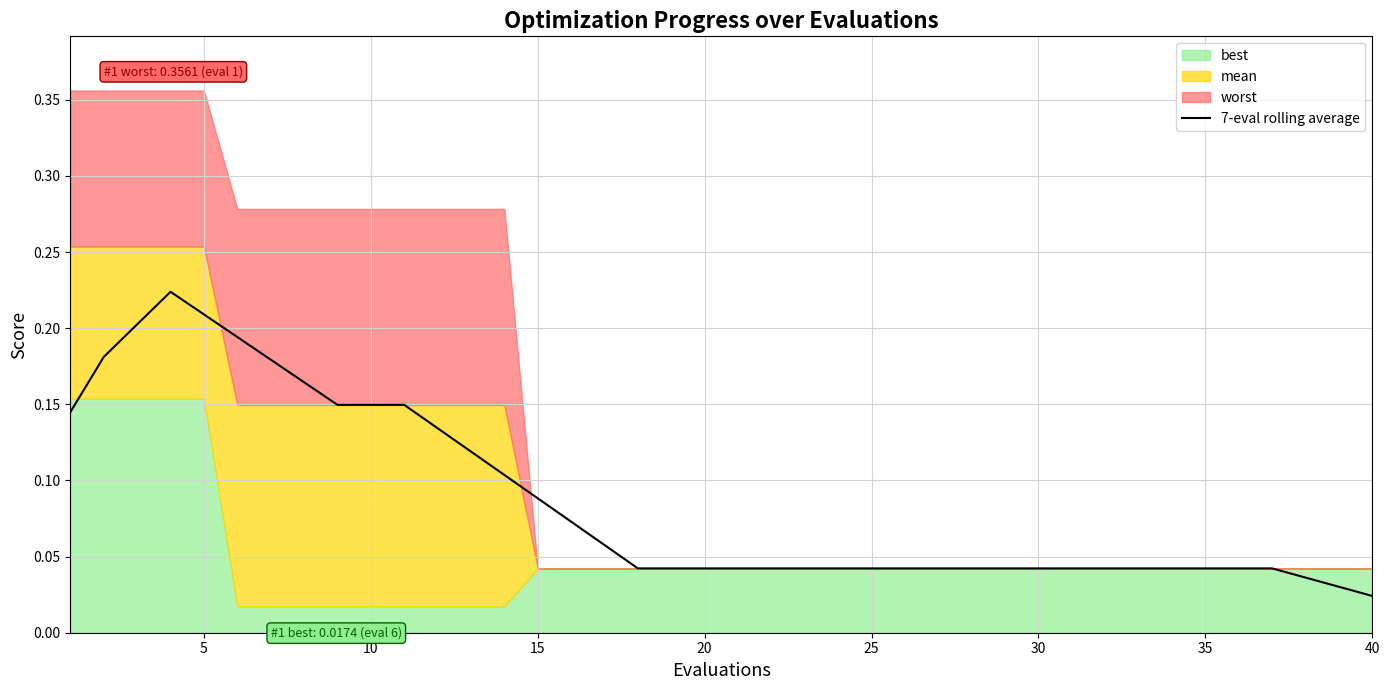

True or false: the data has more than 2 interior local peaks.

False